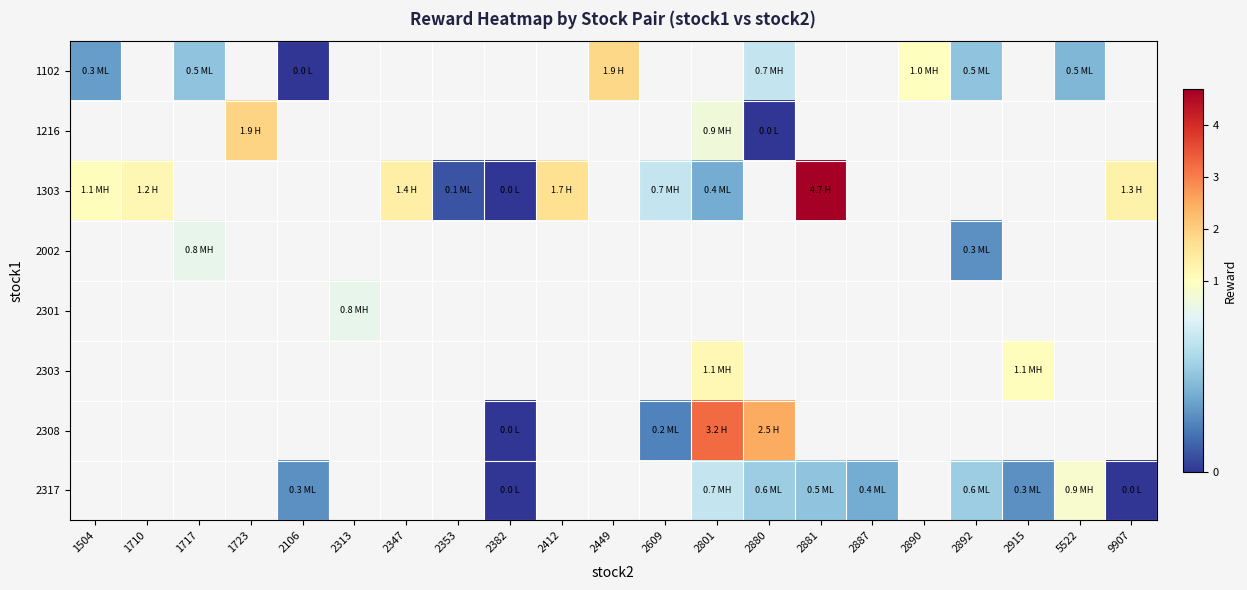

Which series has the largest range (max minus min)?

1303